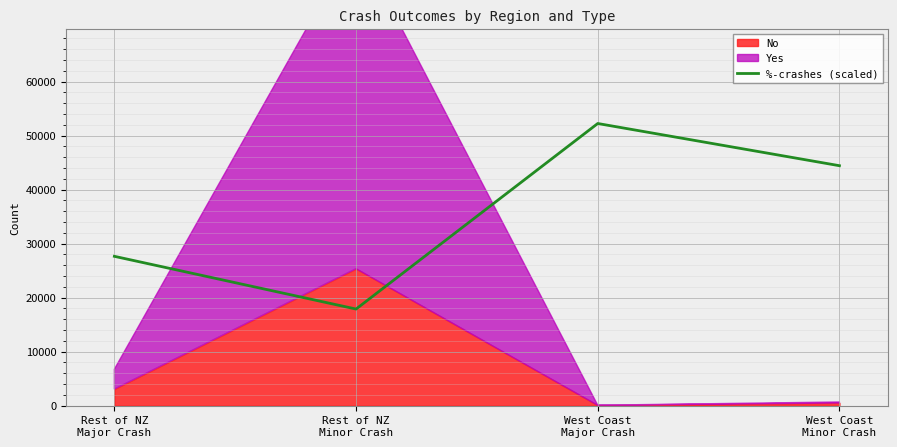

Rank the categories by value from highest to lowest.

West Coast
Major Crash, West Coast
Minor Crash, Rest of NZ
Major Crash, Rest of NZ
Minor Crash